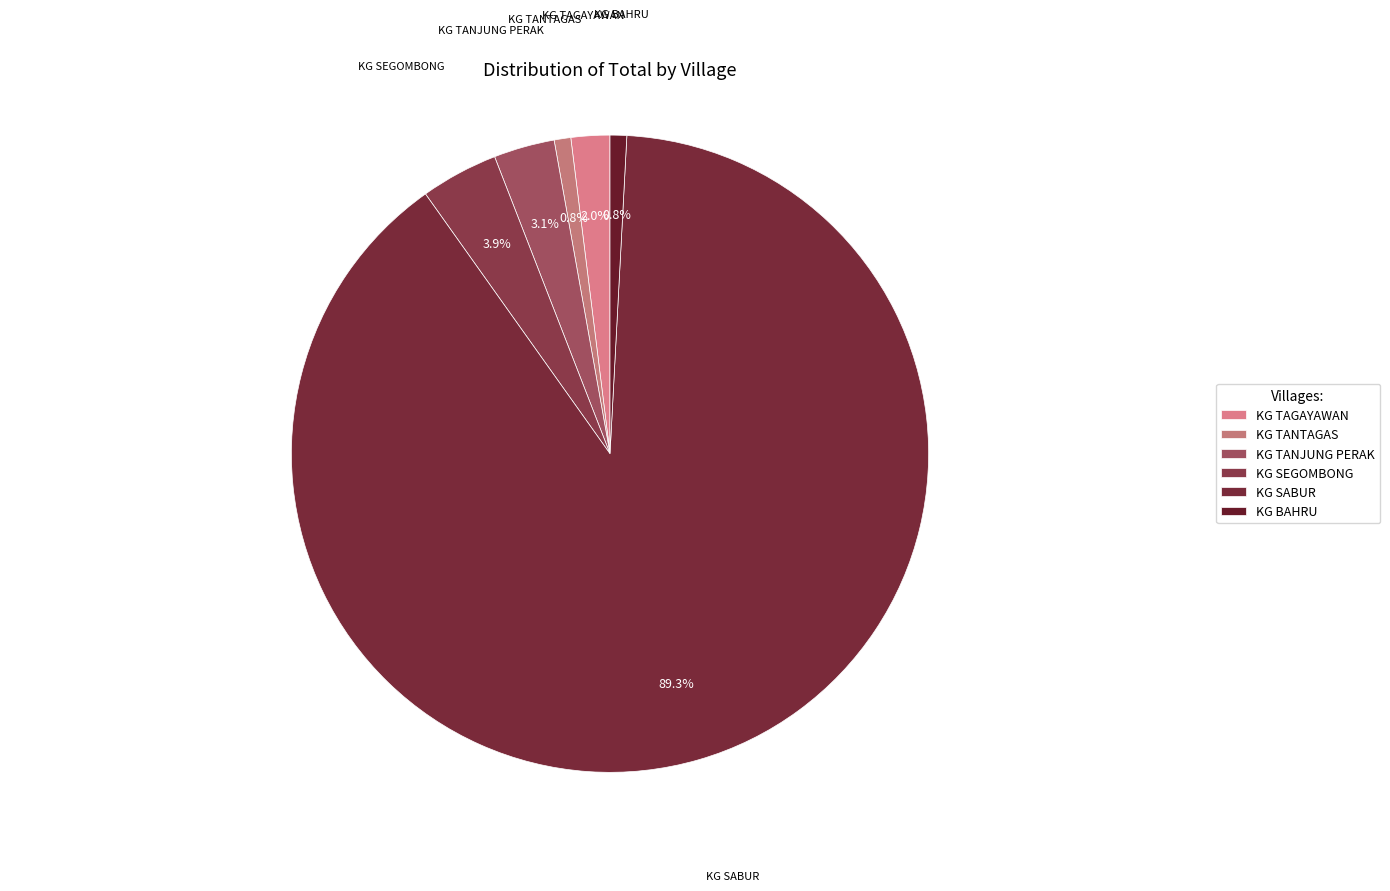

Combined, do KG SABUR and KG TANJUNG PERAK account for over 50%?

Yes